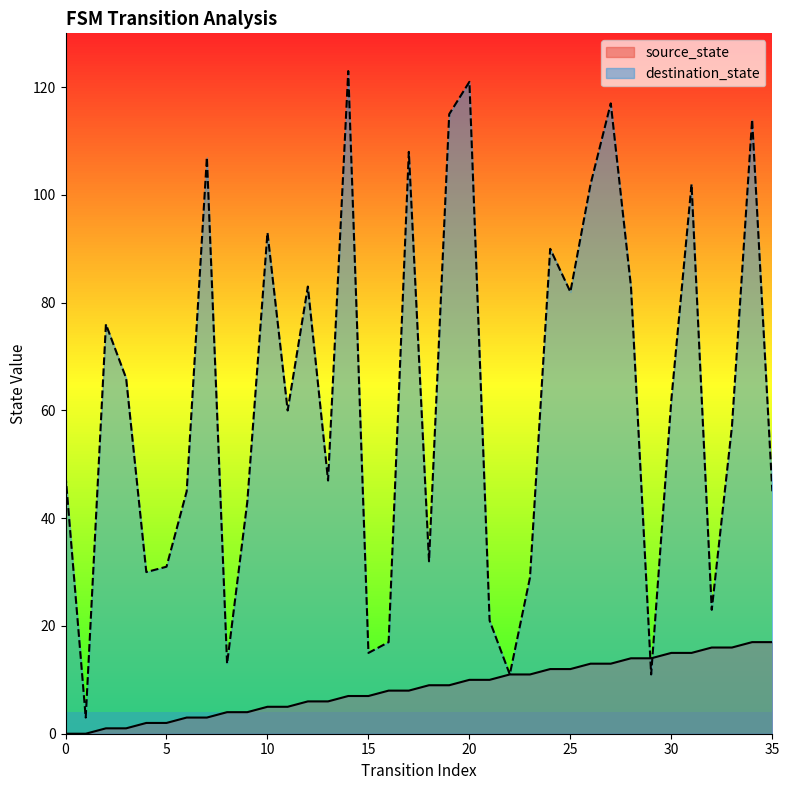

What is the highest value of the source_state series?

17